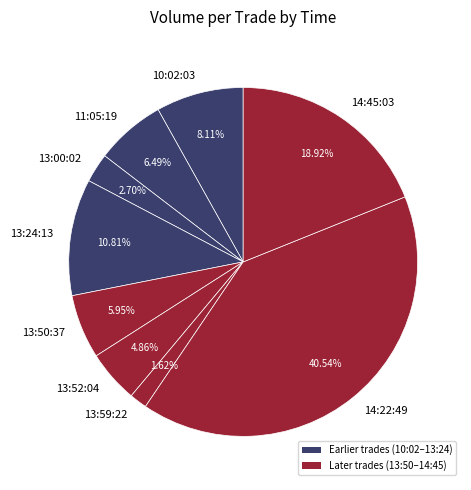

Does any single category account for the majority?

No